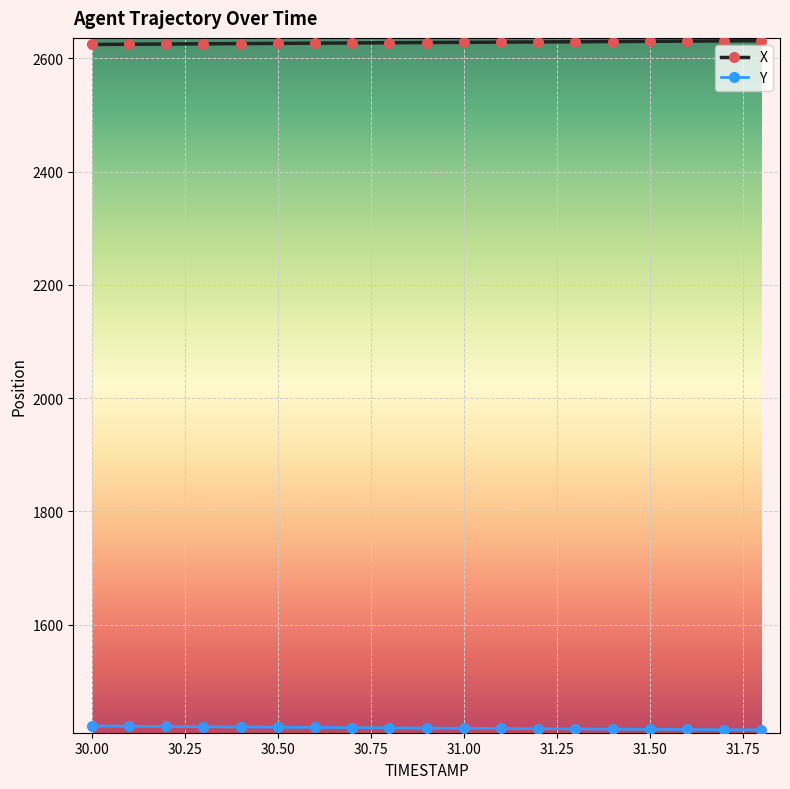

What is the average value of the X series?

2628.1